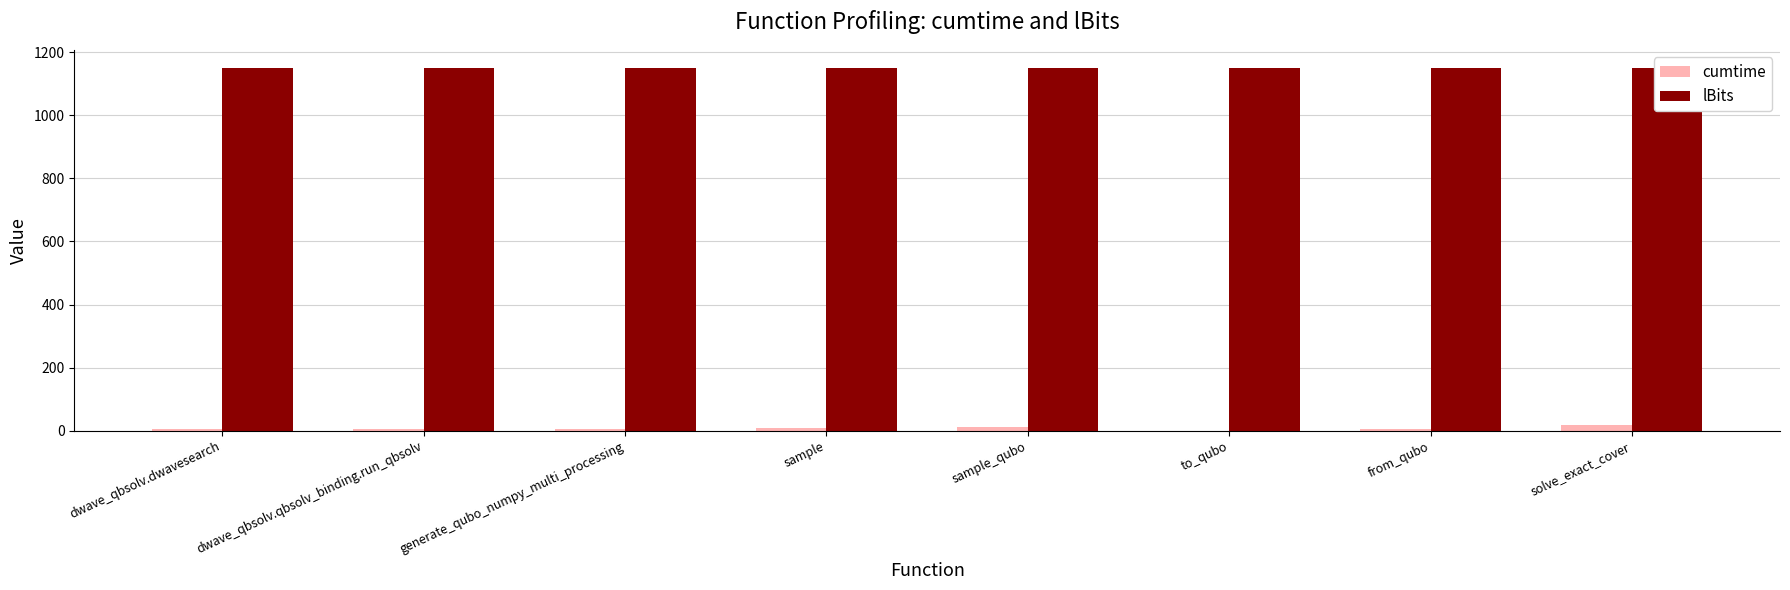

List the series in order of their overall mean, lowest first.

cumtime, lBits